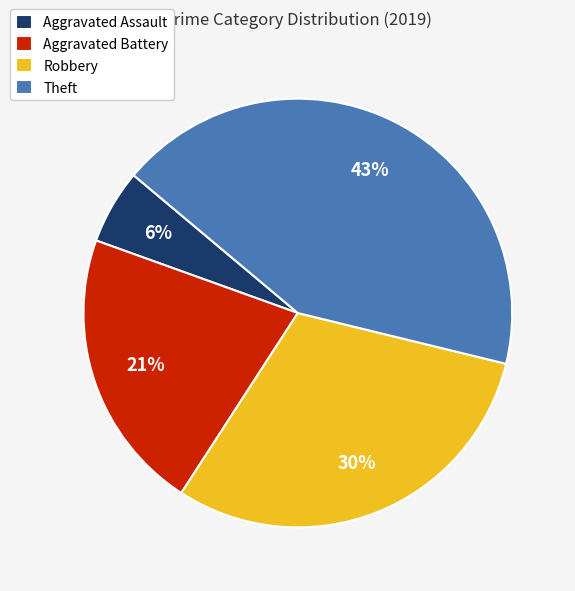

Combined, do Aggravated Battery and Robbery account for over 50%?

Yes